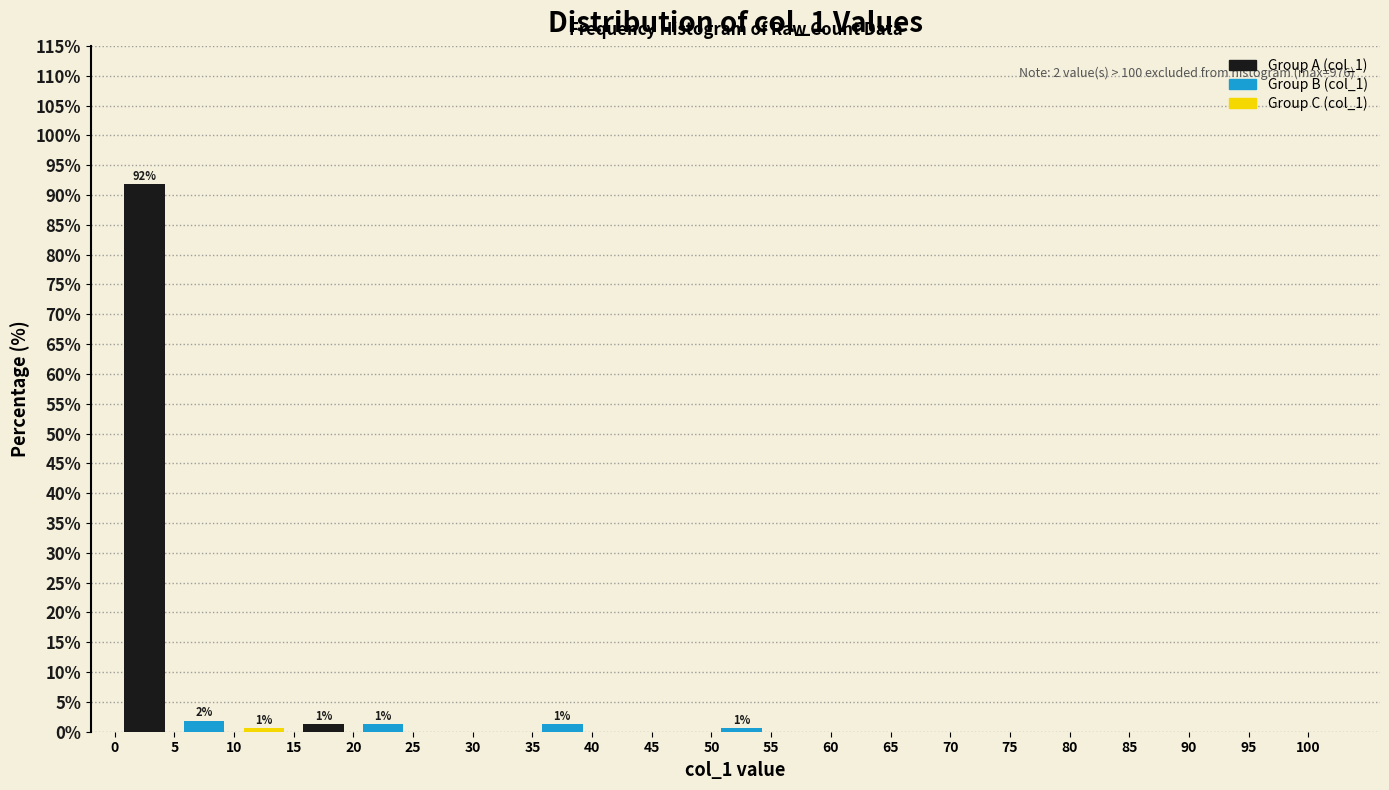

Over which range of the x-axis is the bar tallest?

0 to 5